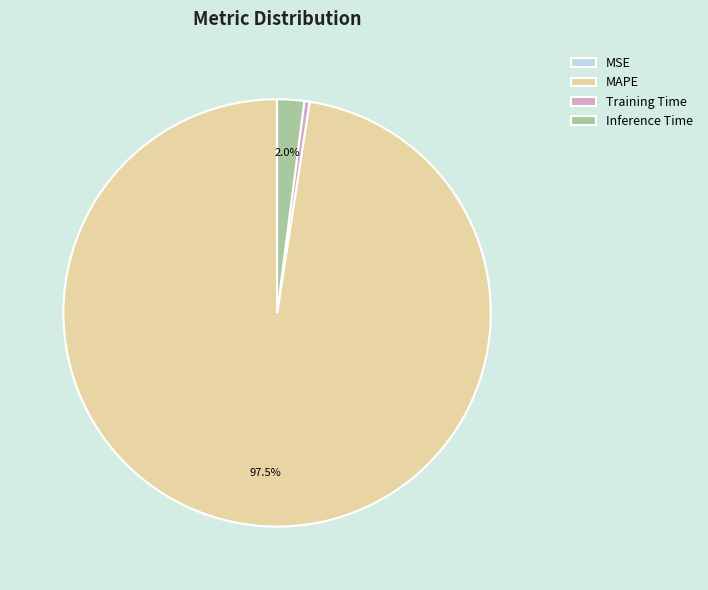

Which category has the biggest portion of the pie?

MAPE